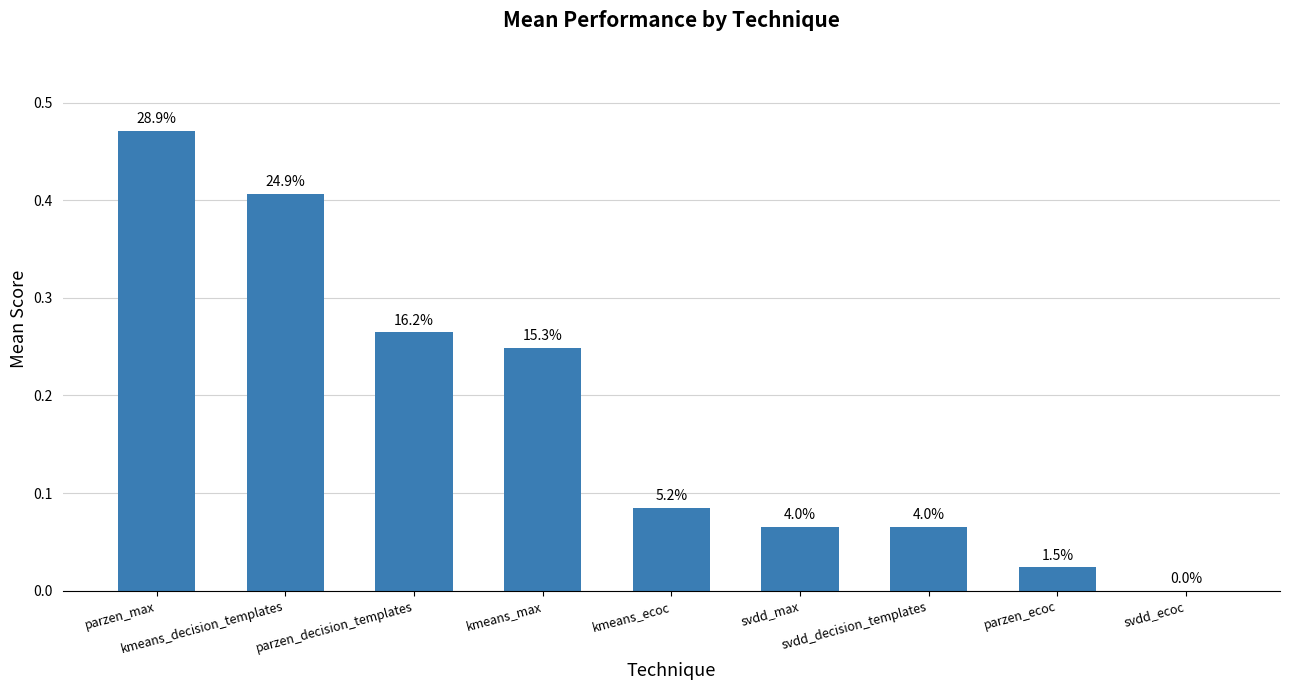

What is the greatest value displayed?

0.5